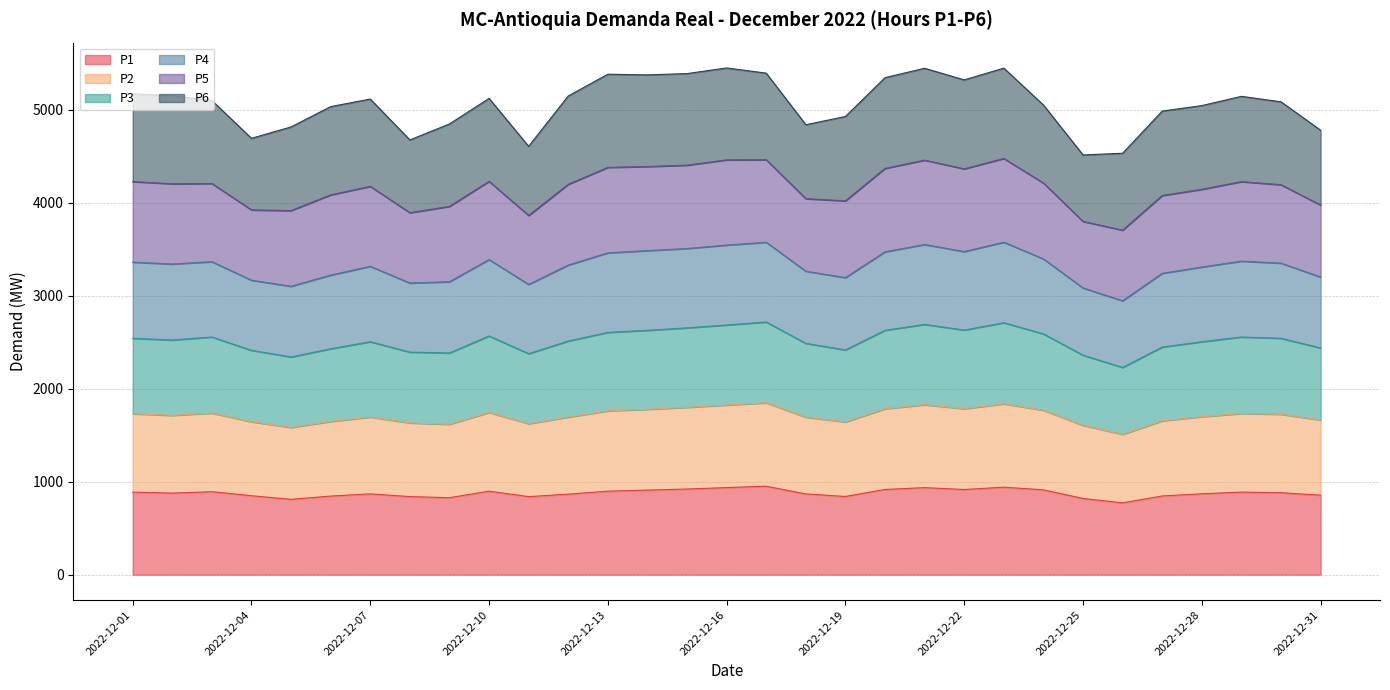

What is the total value across all series at 2022-12-01?

5171.0